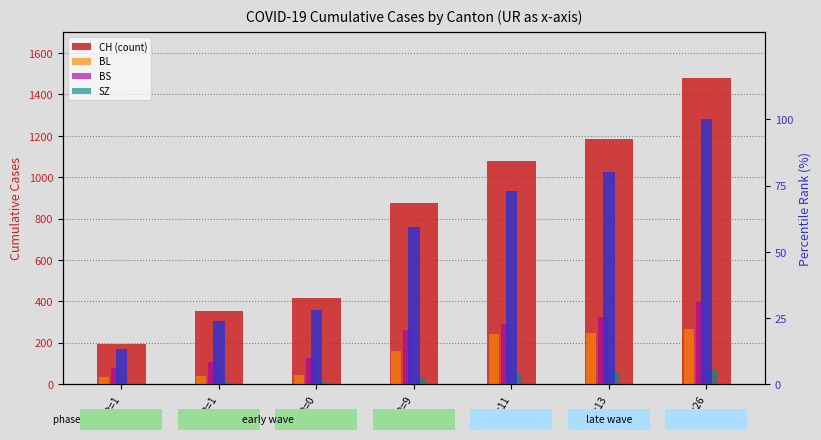

Reading right to left, transcribe all the data shown in this chart.

CH (count): UR=26=1479.0	UR=13=1183.0	UR=11=1079.0	UR=9=877.0	UR=0=414.0	UR=1=355.0	UR=1=194.0
BL: UR=26=266.0	UR=13=249.0	UR=11=242.0	UR=9=158.0	UR=0=46.0	UR=1=40.0	UR=1=35.0
BS: UR=26=397.0	UR=13=323.0	UR=11=292.0	UR=9=263.0	UR=0=128.0	UR=1=105.0	UR=1=78.0
SZ: UR=26=75.0	UR=13=65.0	UR=11=48.0	UR=9=33.0	UR=0=10.0	UR=1=10.0	UR=1=0.0
percentile rank within the sample: UR=26=100.0	UR=13=80.0	UR=11=73.0	UR=9=59.3	UR=0=28.0	UR=1=24.0	UR=1=13.1